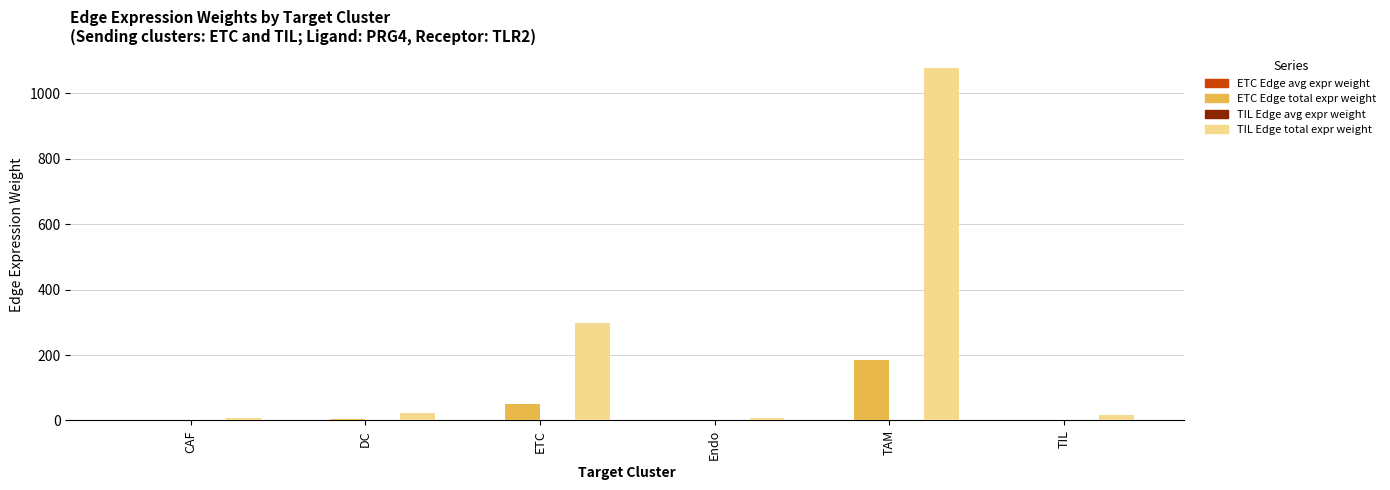

At which category is the sum across all series the highest?

TAM